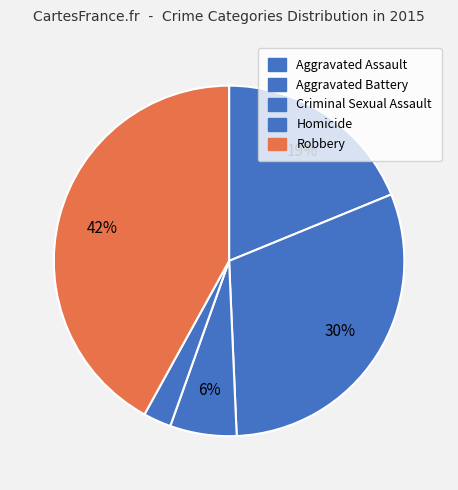

Rank the categories by value from lowest to highest.

Homicide, Criminal Sexual Assault, Aggravated Assault, Aggravated Battery, Robbery